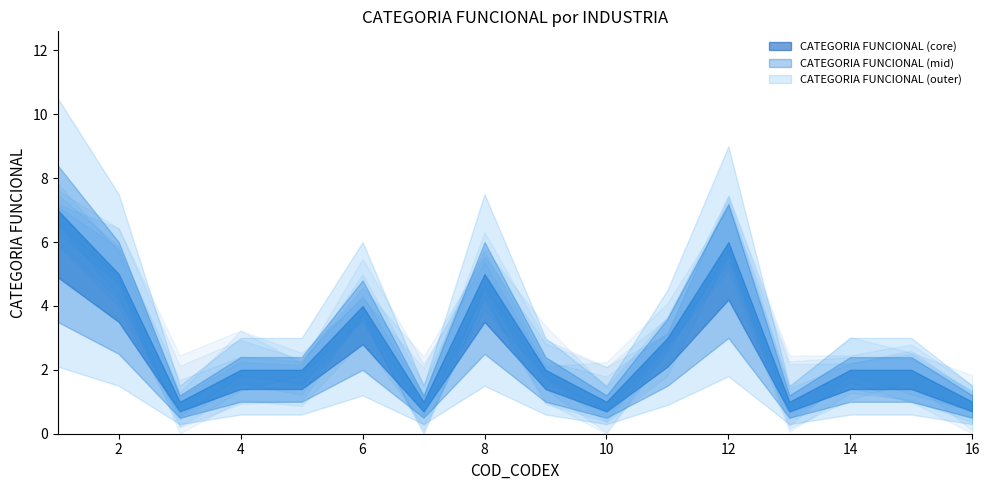

Reading left to right, list all the values displayed in this chart.

1	2	3	4	5	6	7	8	9	10	11	12	13	14	15	16